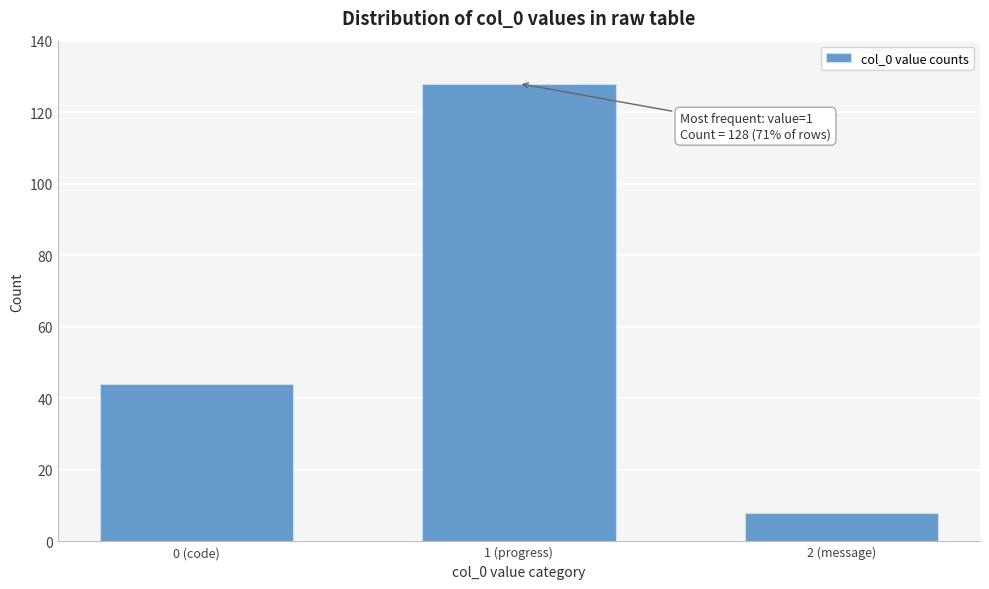

Reading right to left, extract all data points from this chart.

8	128	44